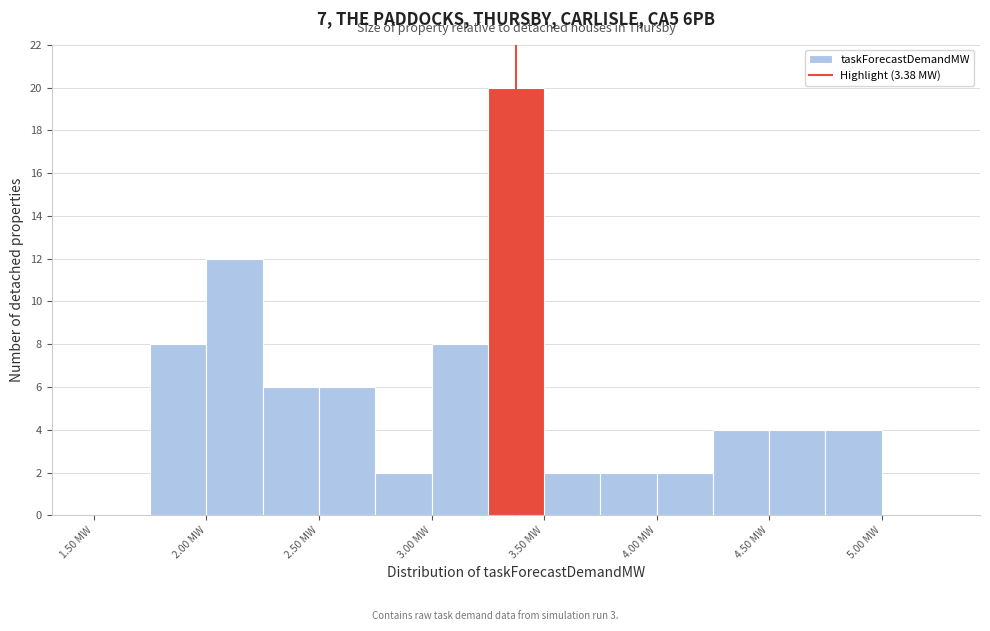

Reading left to right, list every bar in this chart as the range it spans on the x-axis followed by its height. The values are not printed on the chart, so give them approximately, as read against the axis.

1.50 to 1.75: 0
1.75 to 2.00: 8
2.00 to 2.25: 12
2.25 to 2.50: 6
2.50 to 2.75: 6
2.75 to 3.00: 2
3.00 to 3.25: 8
3.25 to 3.50: 20
3.50 to 3.75: 2
3.75 to 4.00: 2
4.00 to 4.25: 2
4.25 to 4.50: 4
4.50 to 4.75: 4
4.75 to 5.00: 4
5.00 to 5.25: 0